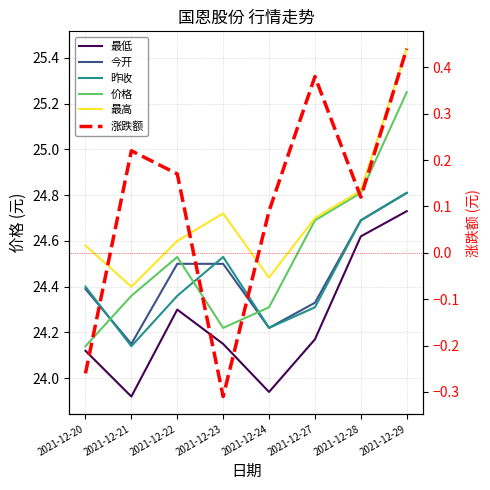

How many interior local peaks does the 最低 series have?

1